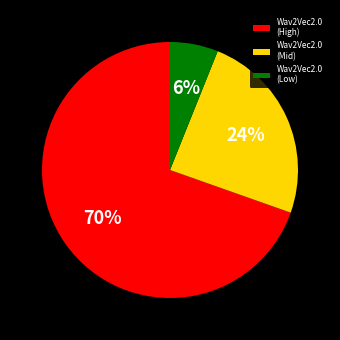

Combined, do Wav2Vec2.0 (Mid) and Wav2Vec2.0 (Low) account for over 50%?

No